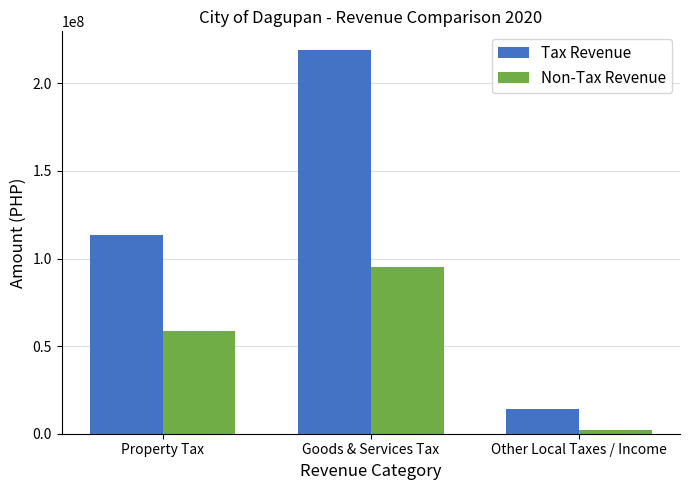

Reading right to left, extract all data points from this chart.

Tax Revenue: Other Local Taxes / Income=13955175.3	Goods & Services Tax=218746141.4	Property Tax=113284859.2
Non-Tax Revenue: Other Local Taxes / Income=2009185.6	Goods & Services Tax=95284510.5	Property Tax=58780294.0